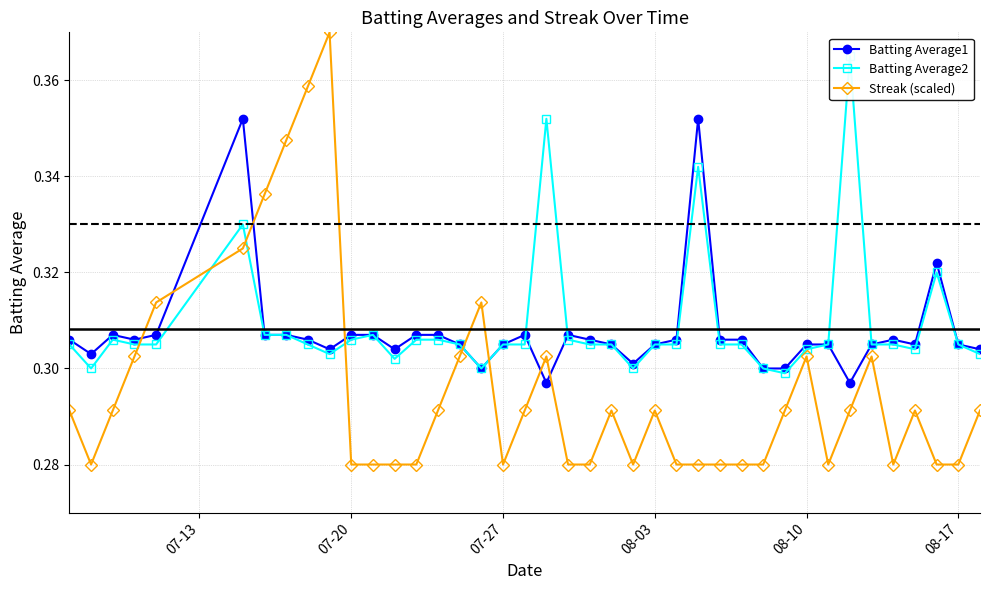

True or false: Batting Average1 has more than 1 points higher than both neighbors.

True